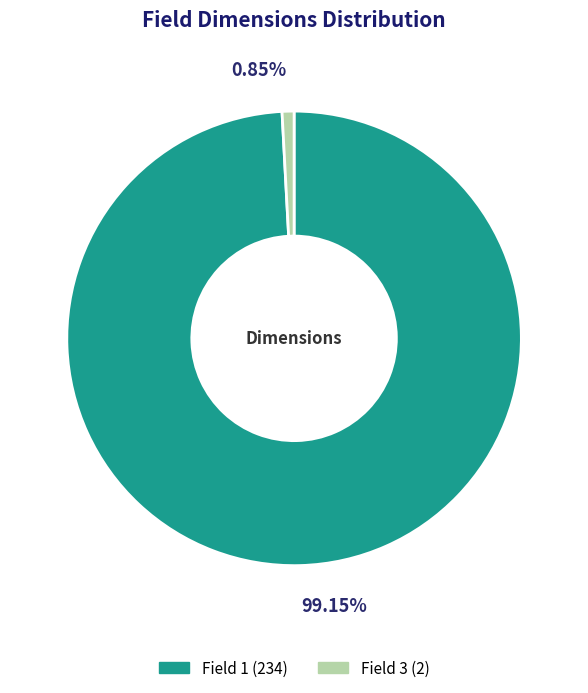

Rank the categories by value from lowest to highest.

Field 3, Field 1